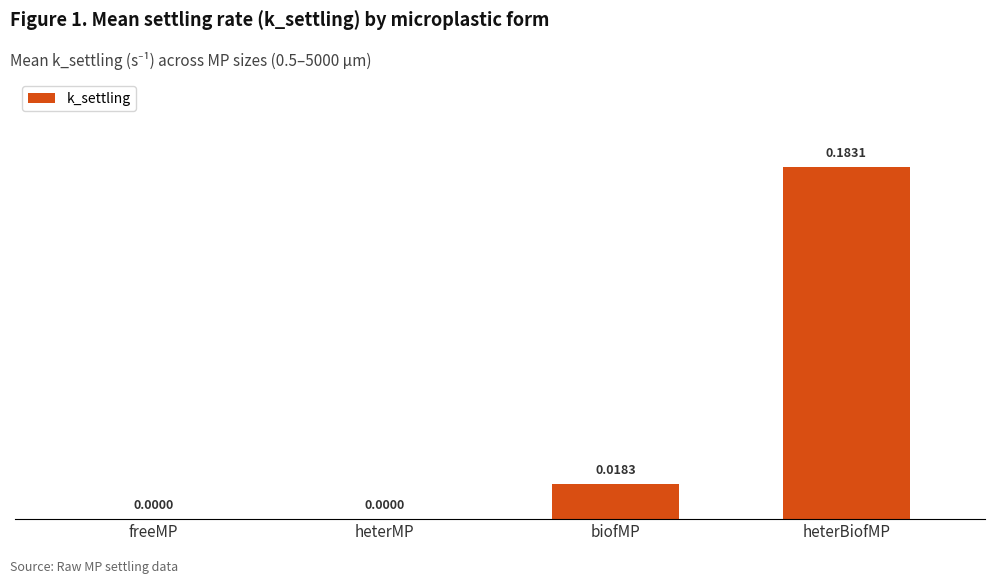

Between heterMP and heterBiofMP, which is larger?

heterBiofMP